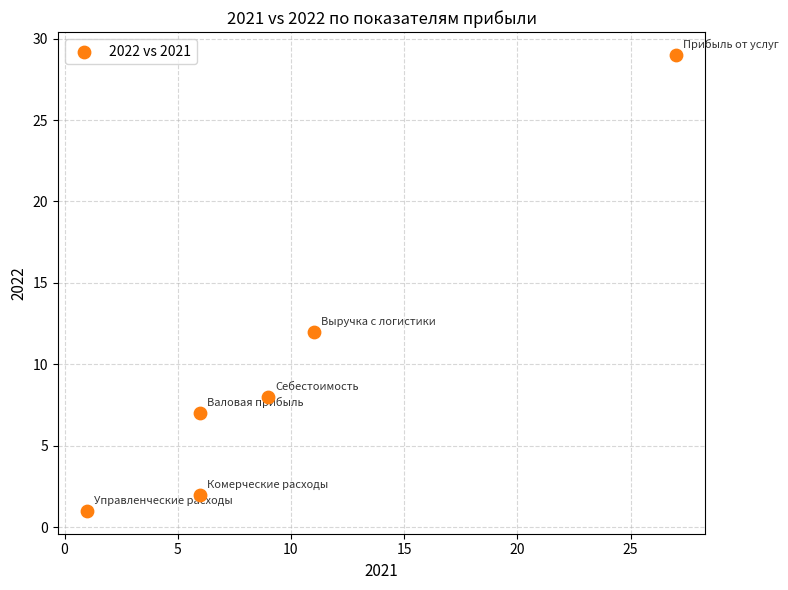

What is the range of Y values (max minus min)?

28